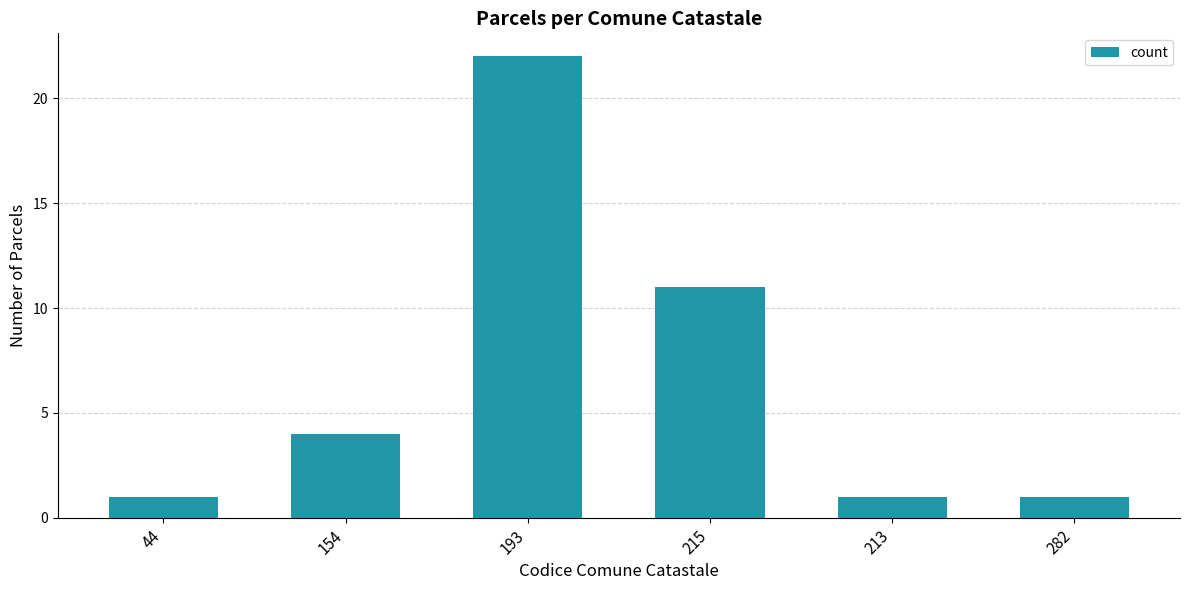

What is the change in value from 154 to 213?

-3